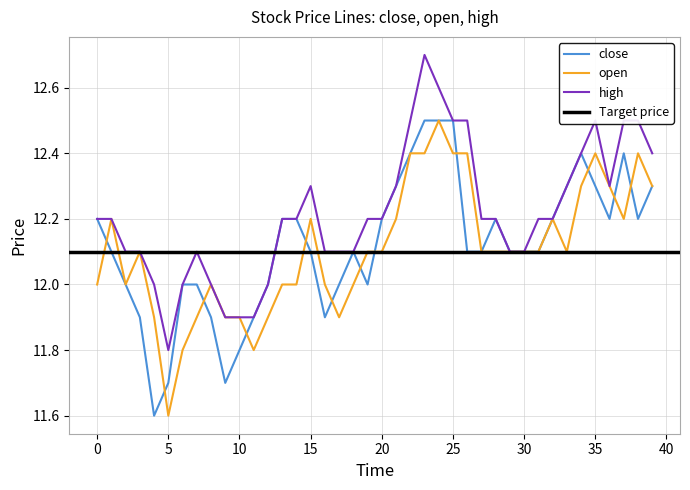

What is the difference between the second highest and second lowest values in the open series?

0.6